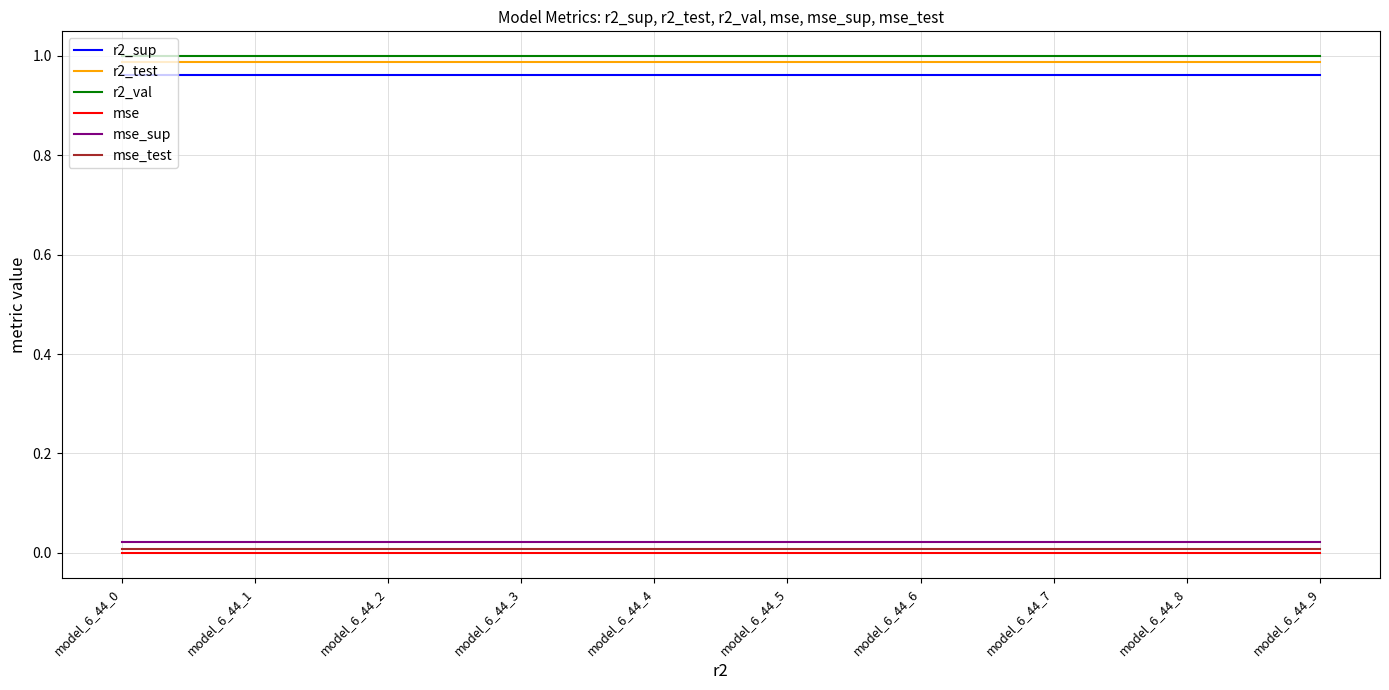

True or false: r2_sup and mse intersect in this chart.

False